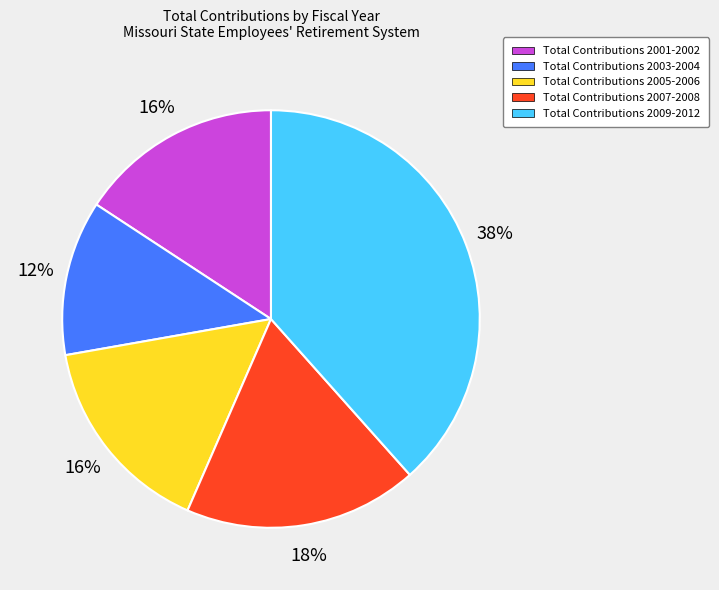

How many slices are in this pie chart?

5